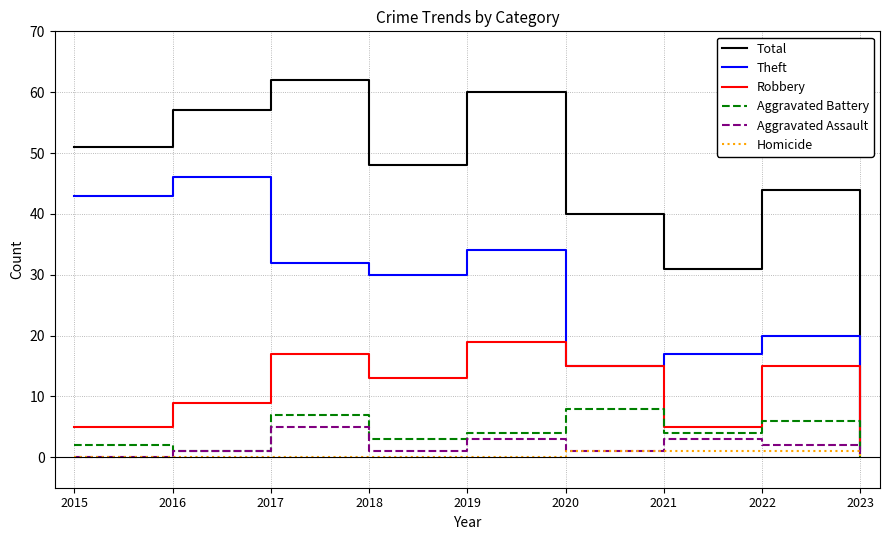

The value of Total at 2018 is 48. True or false?

True